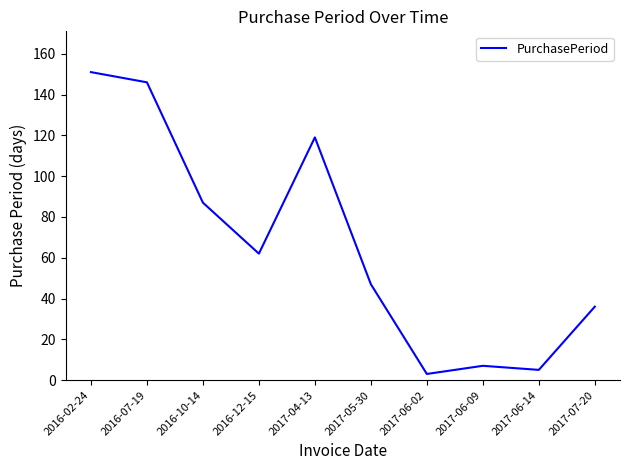

Which has a higher value, 2016-10-14 or 2017-07-20?

2016-10-14